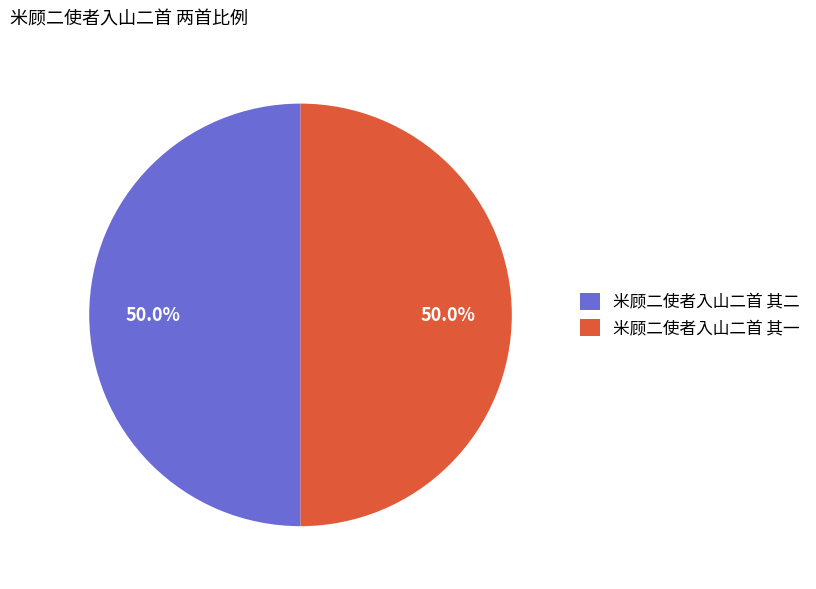

What percentage do 米顾二使者入山二首 其二 and 米顾二使者入山二首 其一 together represent?

100.0%